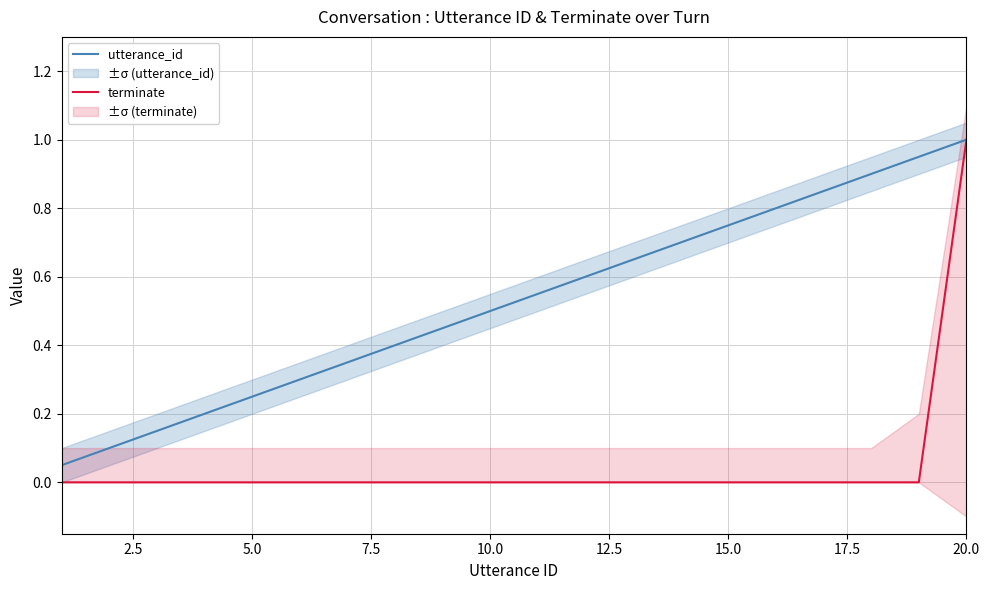

How many positive values does the terminate series have?

1